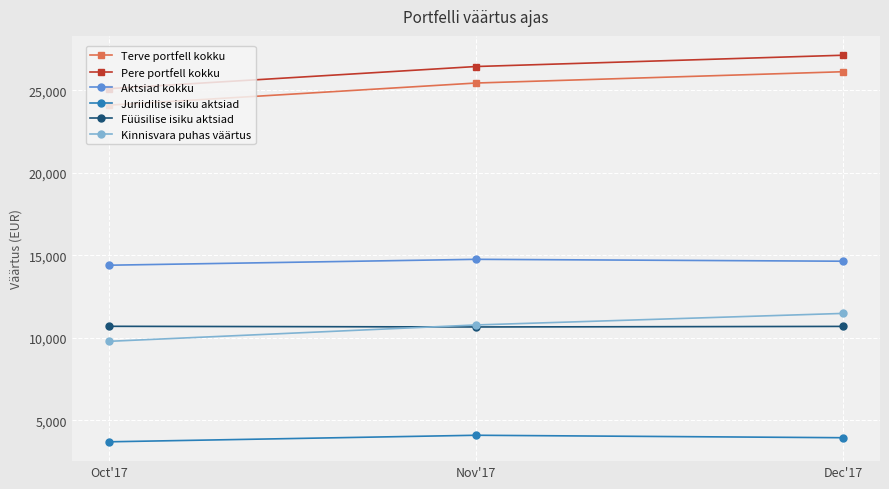

What is the spread (max minus min) of values at Dec'17?

23178